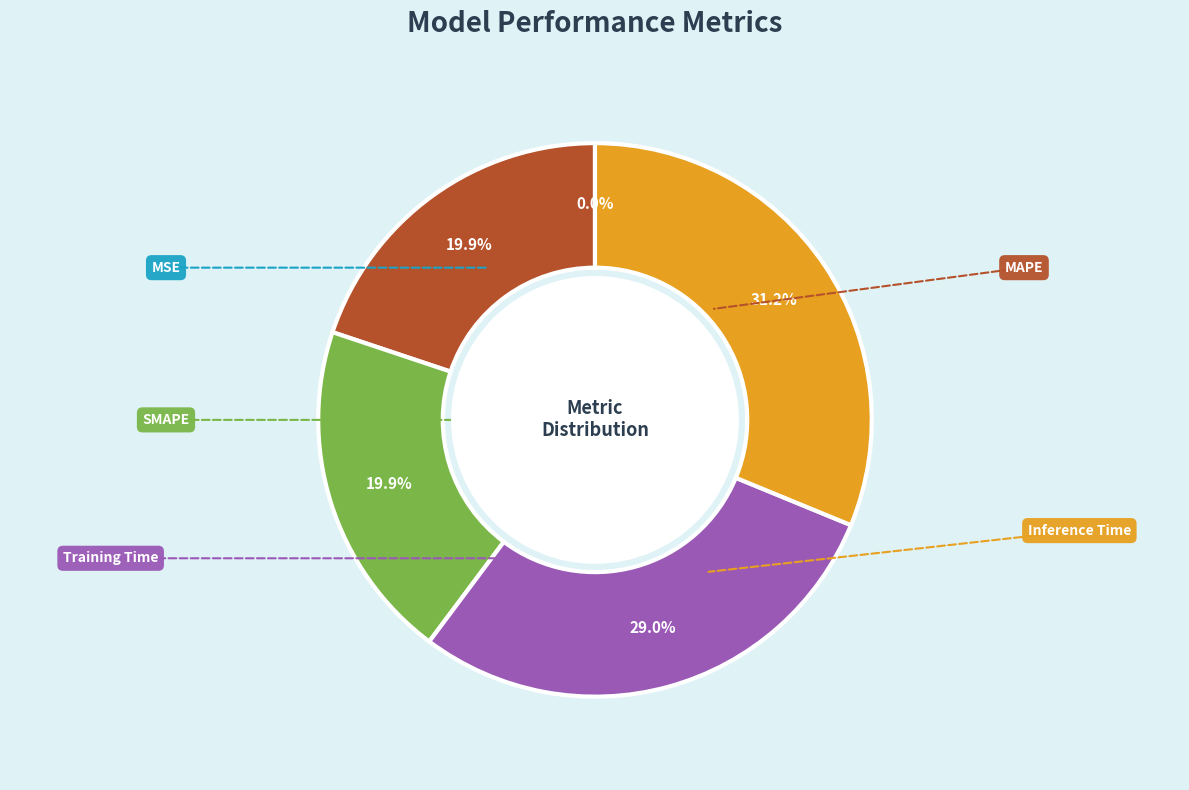

Does any single category account for the majority?

No